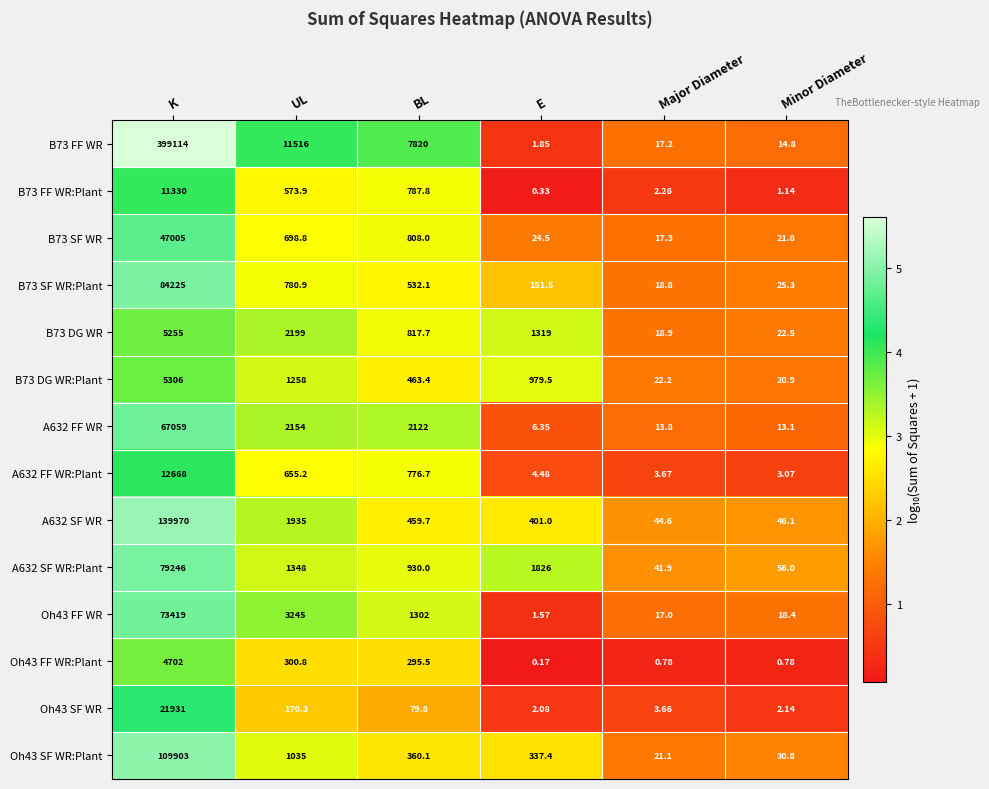

At which category is the sum across all series the highest?

K